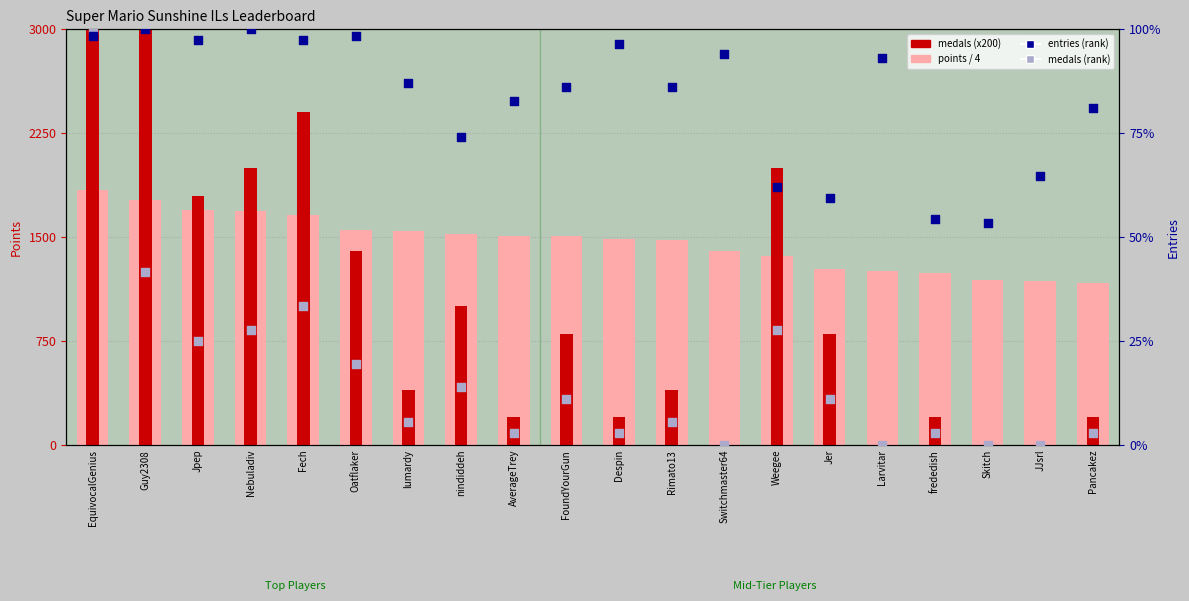

Which series has the largest Y range (max minus min)?

medals (x200)